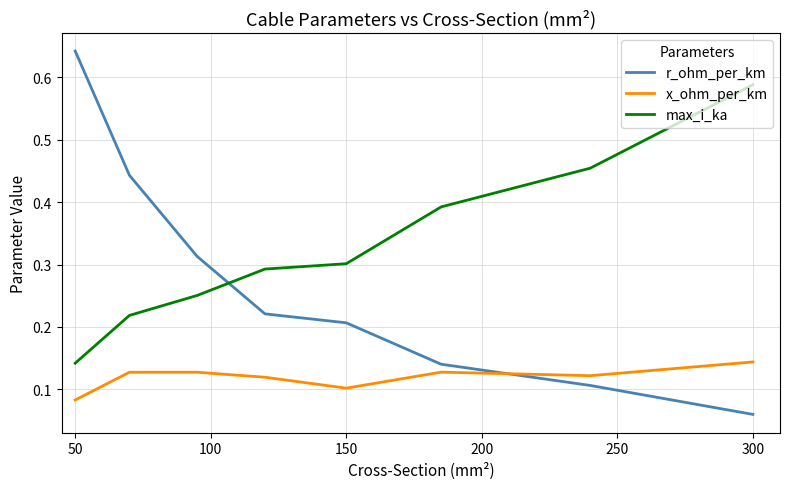

At how many categories does at least one series exceed 0?

8